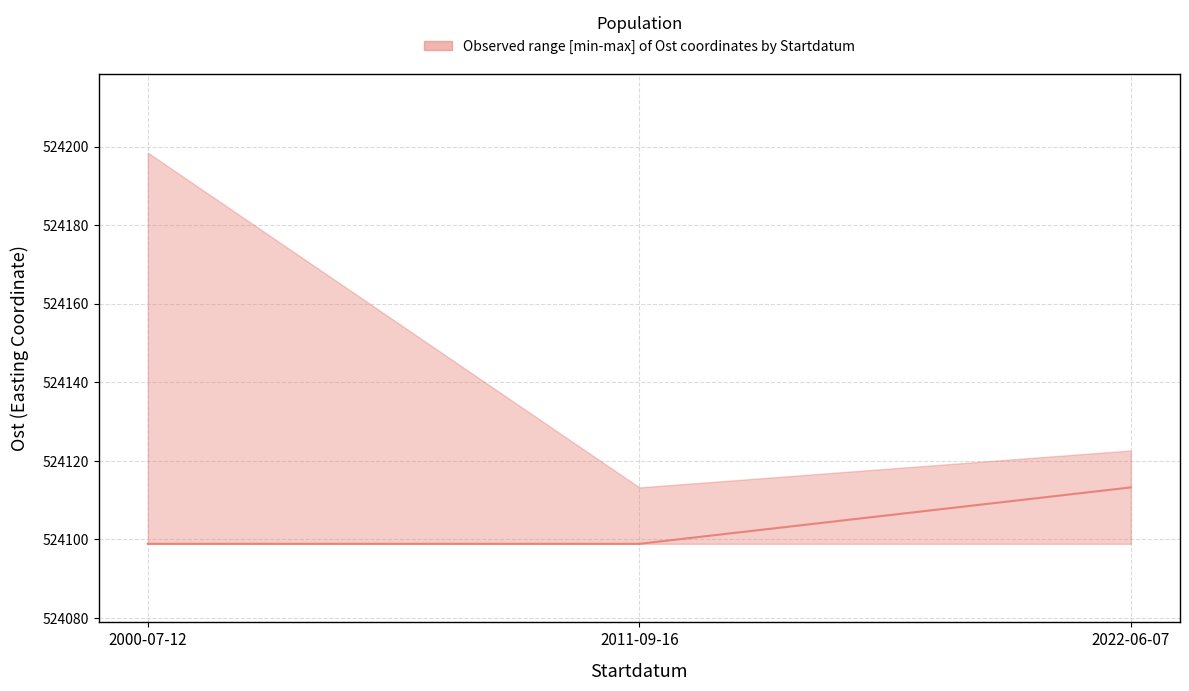

Reading left to right, list all the values displayed in this chart.

2000-07-12=524098.9	2011-09-16=524098.9	2022-06-07=524113.3